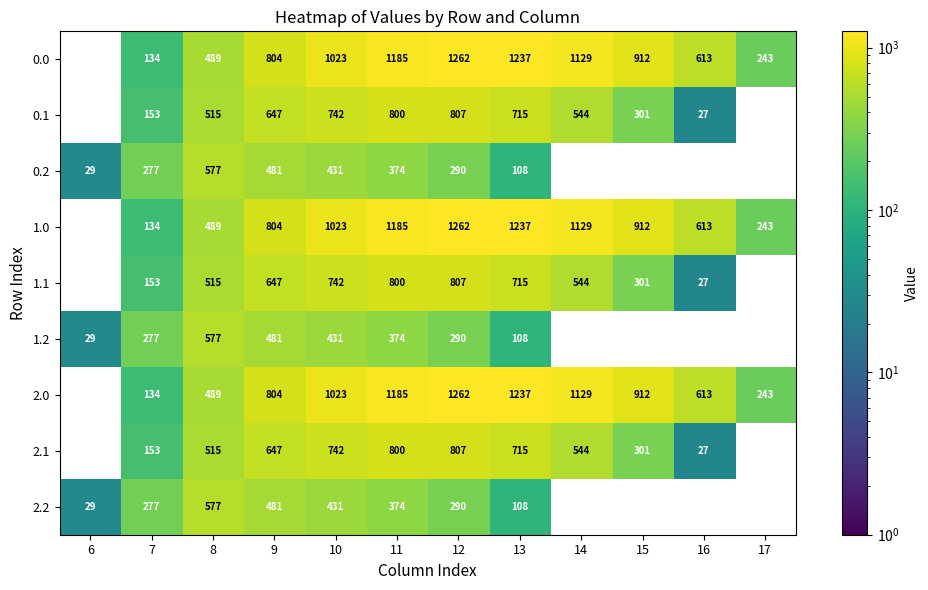

Is it true that 0.0 equals 613.0 at 16?

True